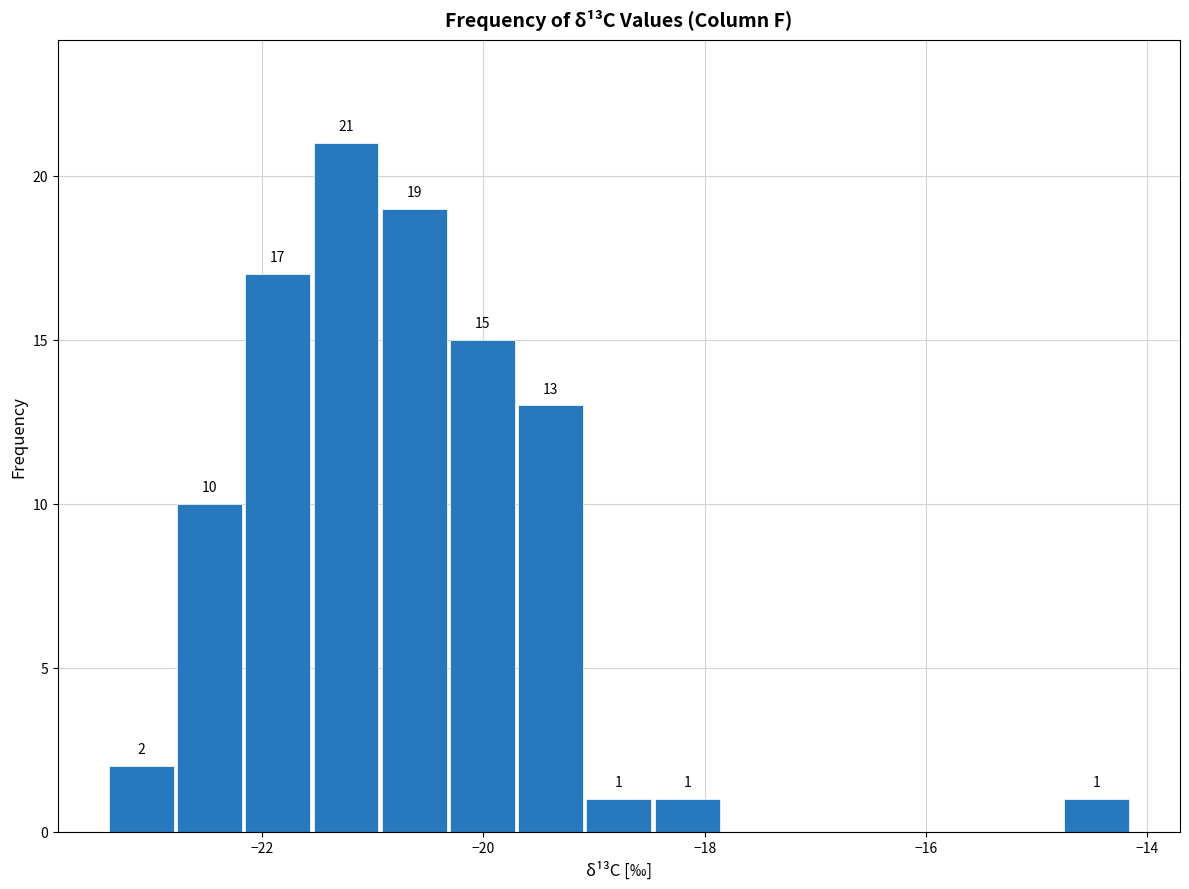

Around what value on the x-axis is the tallest bar? Give the approximate position of its centre, as read against the axis.

-21.2